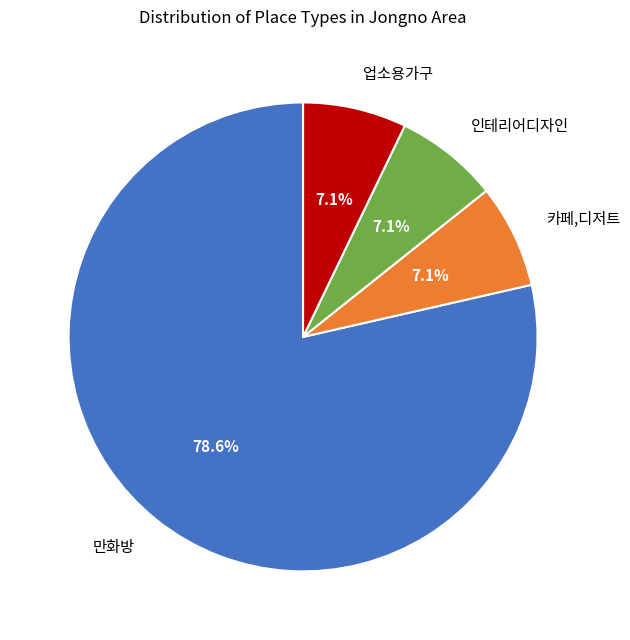

Which category has the biggest portion of the pie?

만화방